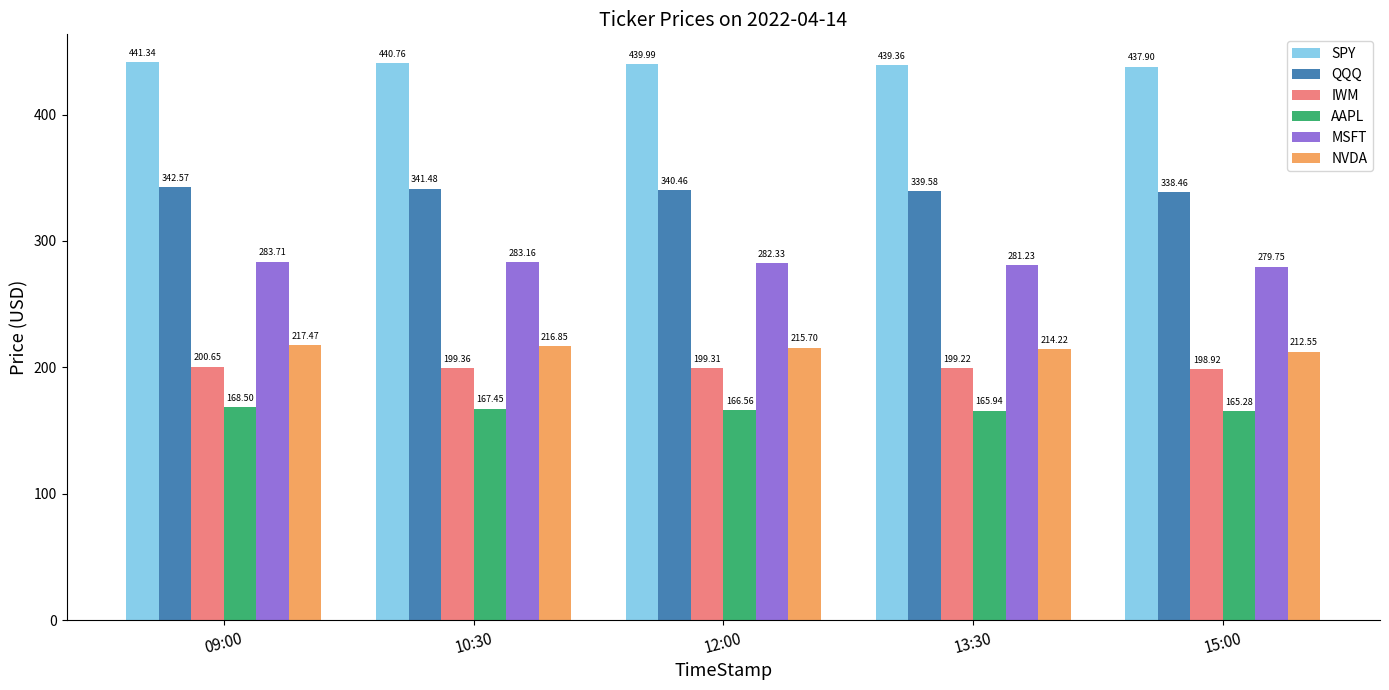

What is the label of the 5th bar from the right?

09:00